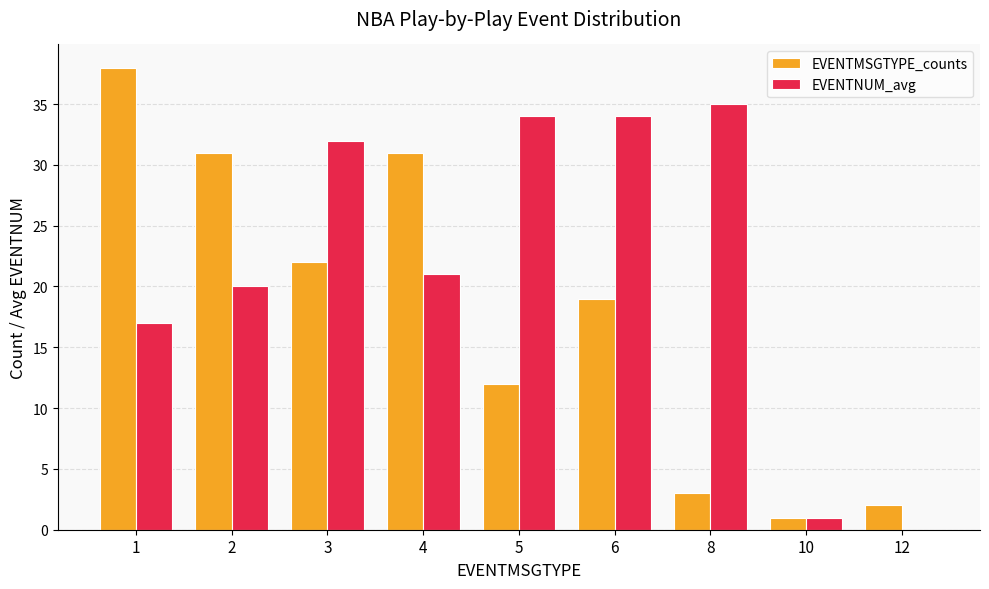

How many categories are shown in the chart?

9